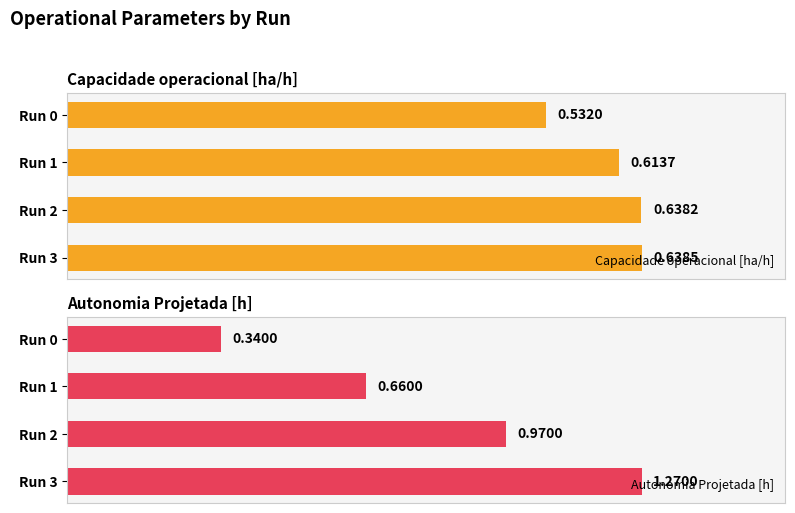

Rank the categories by Capacidade operacional [ha/h] value from lowest to highest.

Run 0, Run 1, Run 2, Run 3